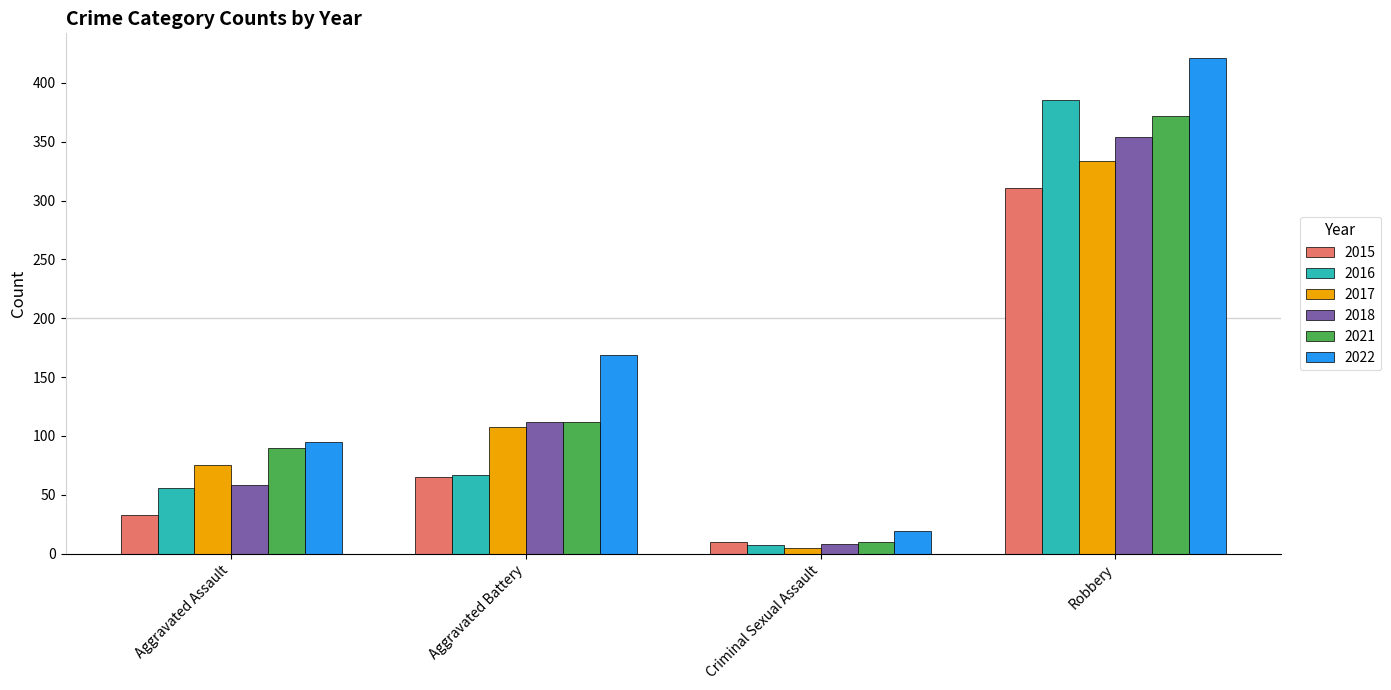

What is the difference between the highest and lowest values at Criminal Sexual Assault?

14